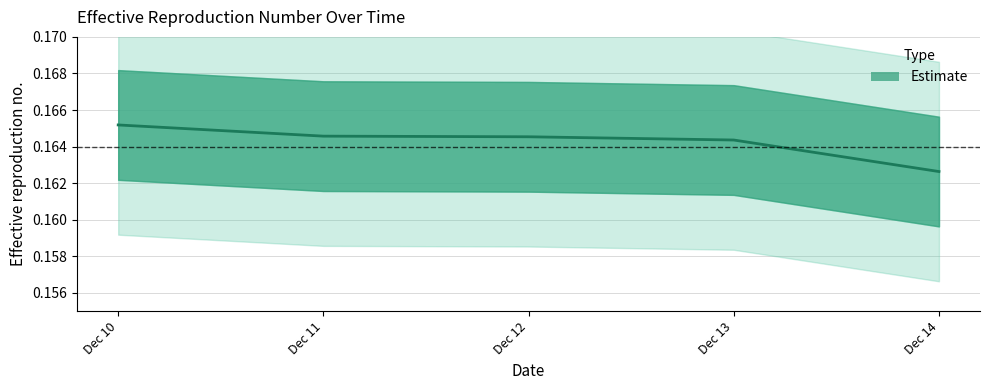

Read the value at Dec 13.

0.2